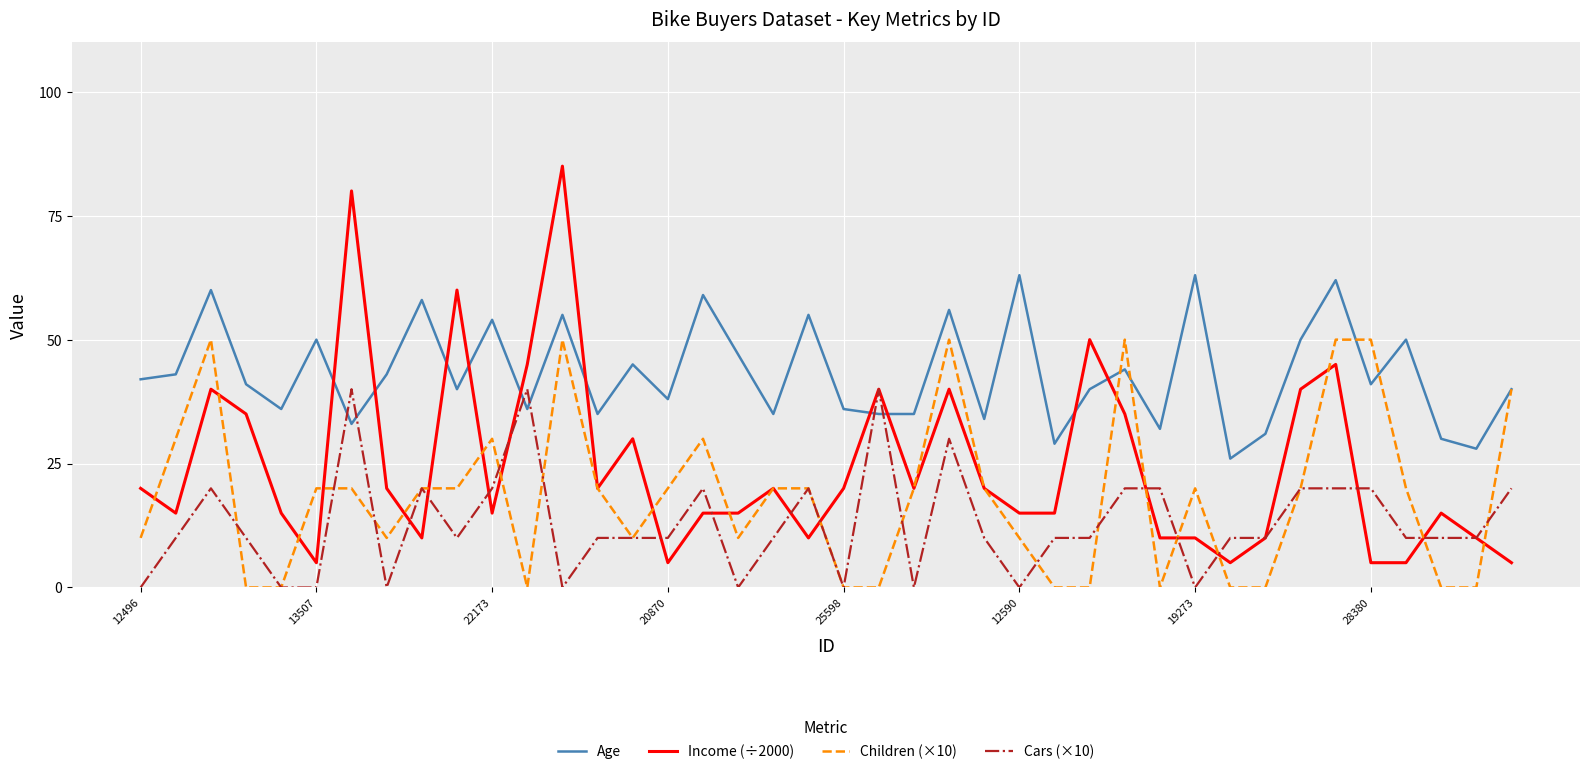

Rank the series by their maximum value, from lowest to highest.

Cars (×10), Children (×10), Age, Income (÷2000)